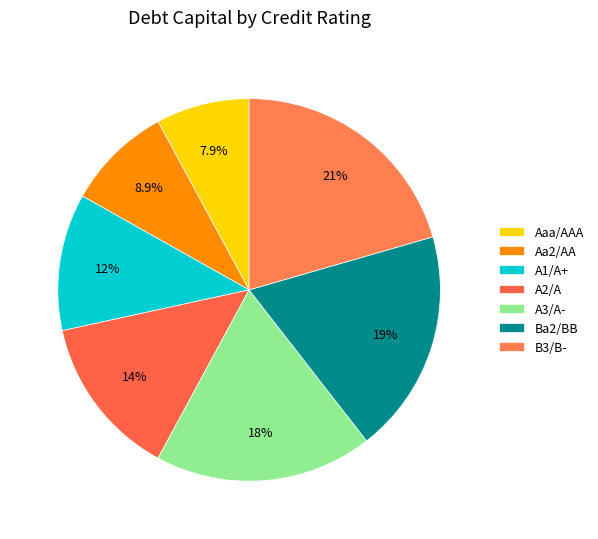

What is the change in value from A2/A to Ba2/BB?

+0.1